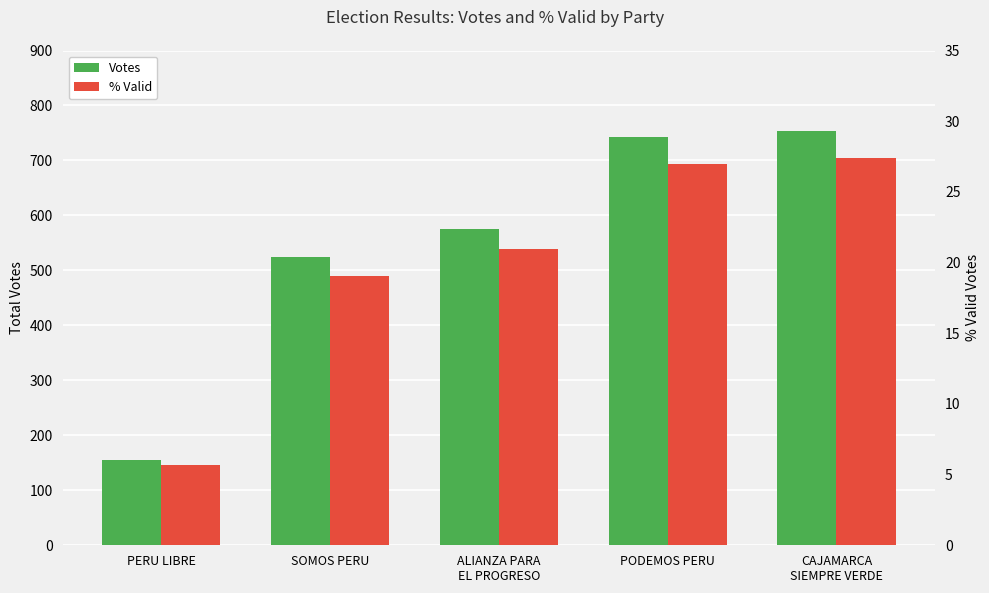

List the series in order of their peak value, lowest first.

% Valid, Votes